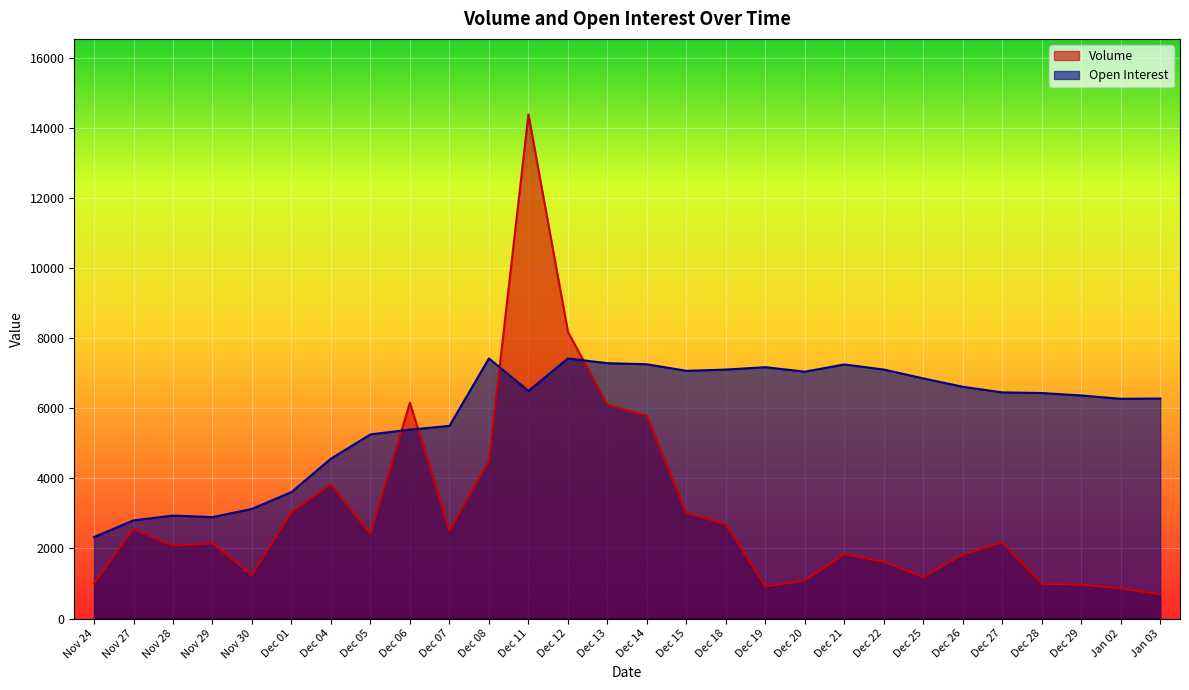

What is the label of the 12th point from the right?

Dec 18